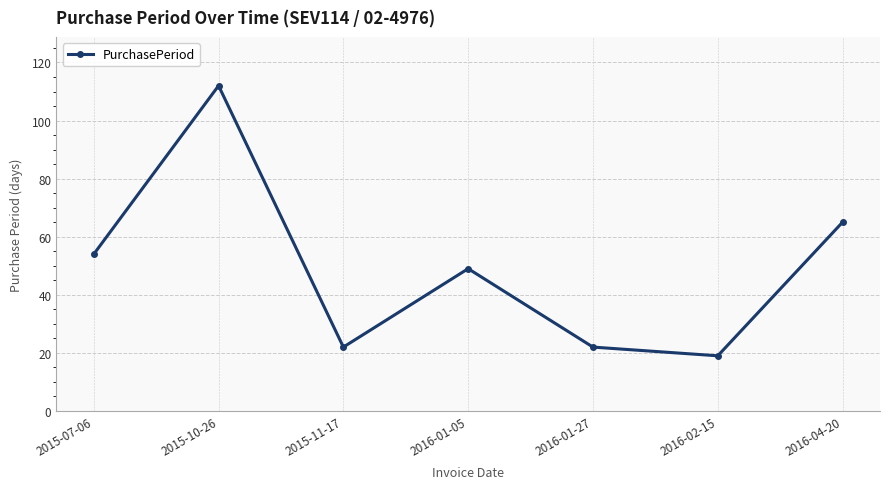

At which label is the value closest to 65?

2016-04-20